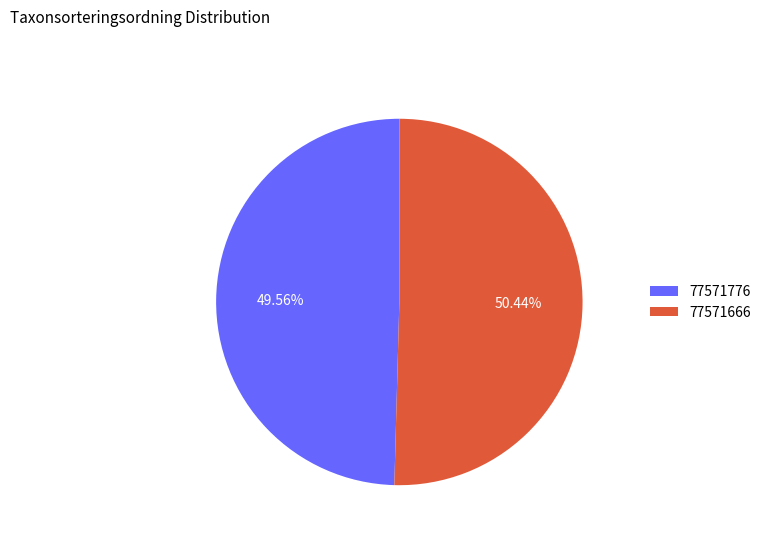

Rank the categories by value from lowest to highest.

77571776, 77571666